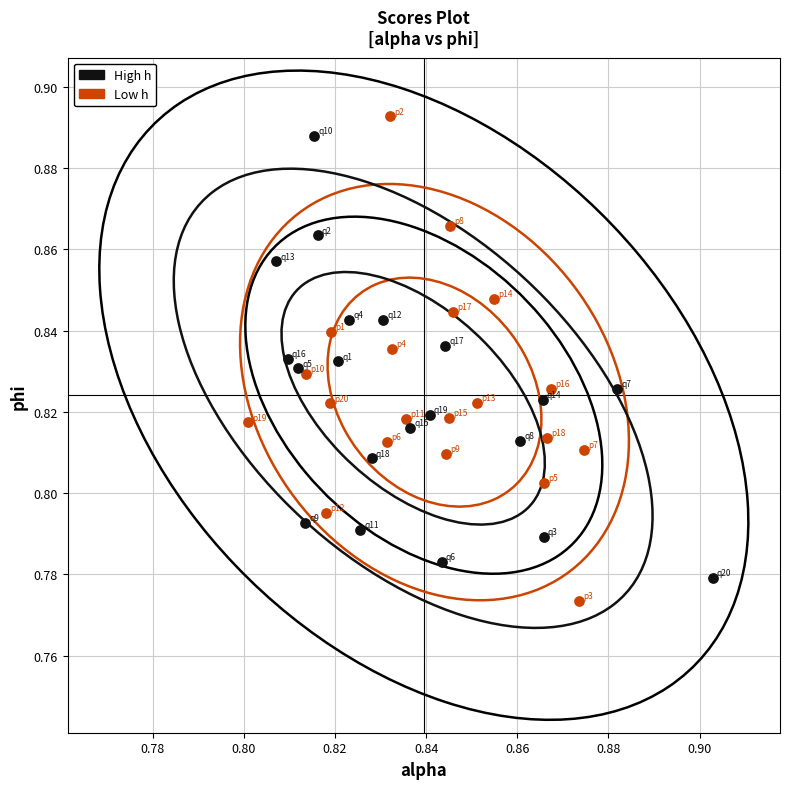

What are all the series names shown in the legend?

High h, Low h